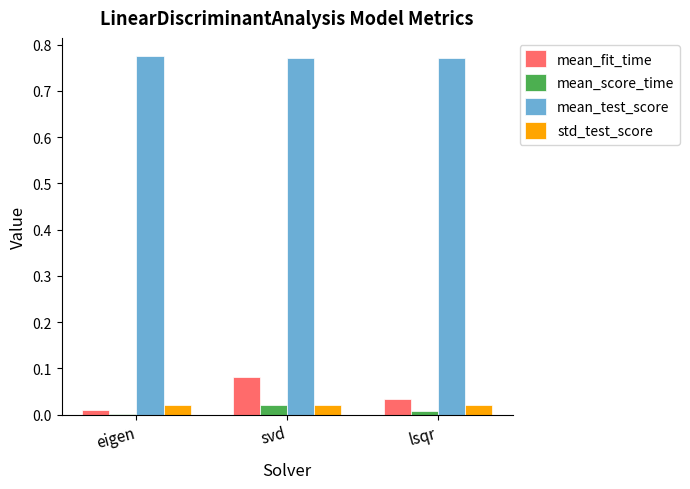

How many series are shown in this chart?

4